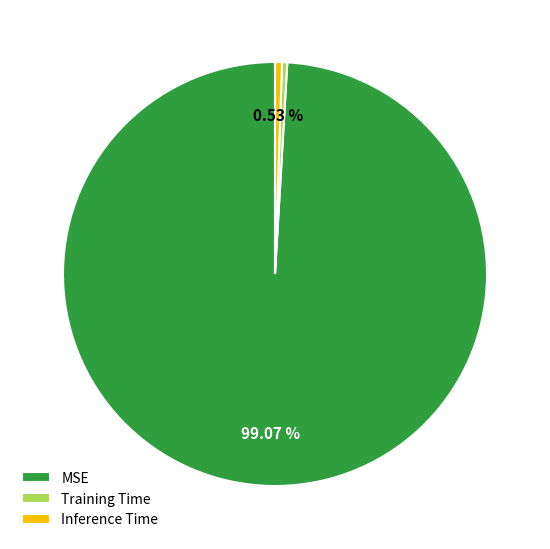

What is the largest slice in the pie chart?

MSE